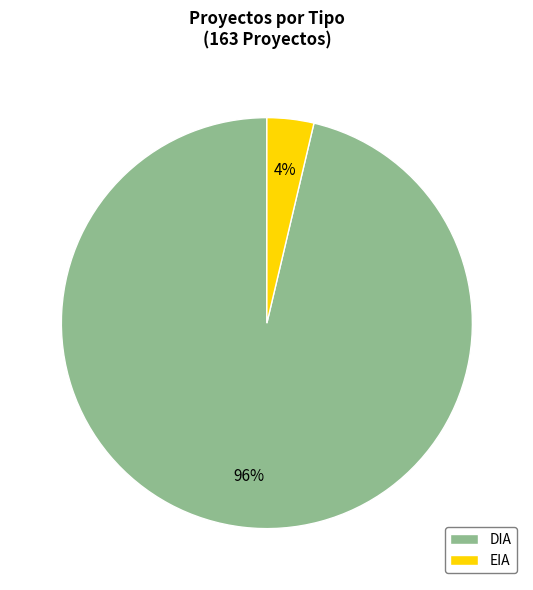

To the nearest percent, what is the combined percentage of DIA and EIA?

100%